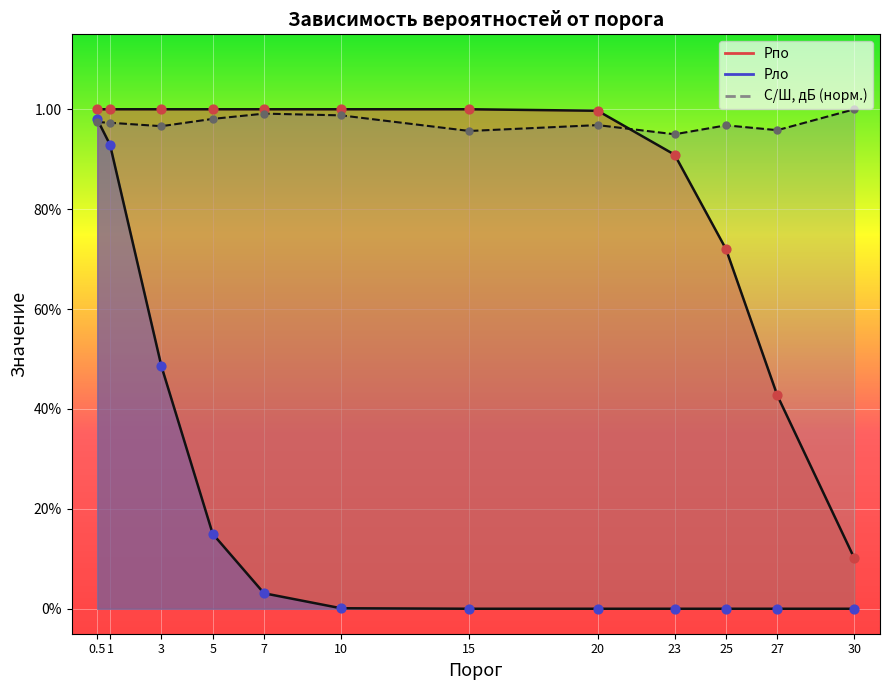

Which series contains the lowest Y value?

Pло